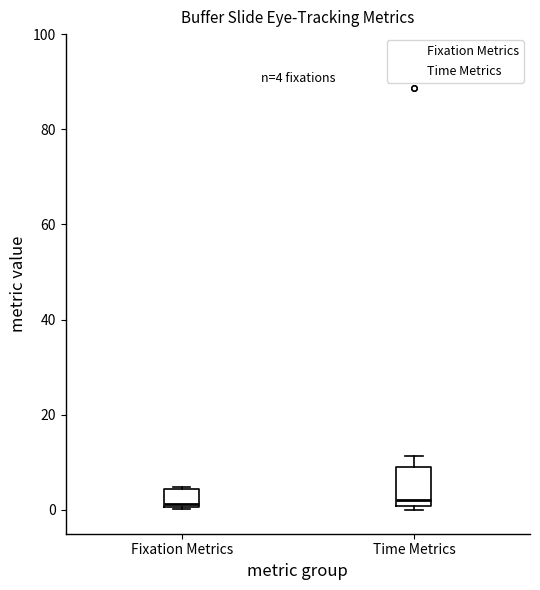

Comparing the boxes themselves (not the whiskers), which one is the tallest?

Time Metrics